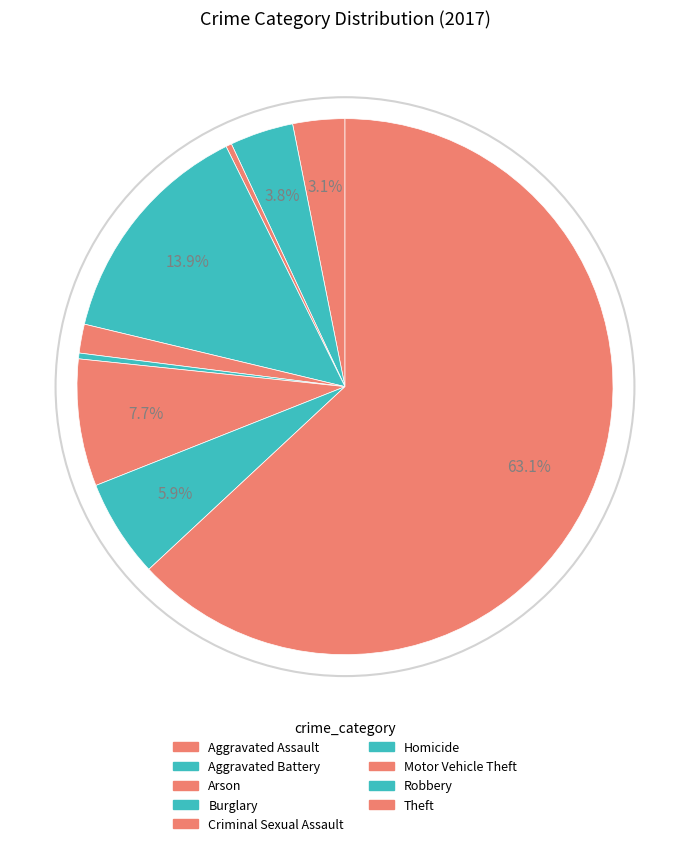

Is it true that Criminal Sexual Assault is 15% of the pie?

False